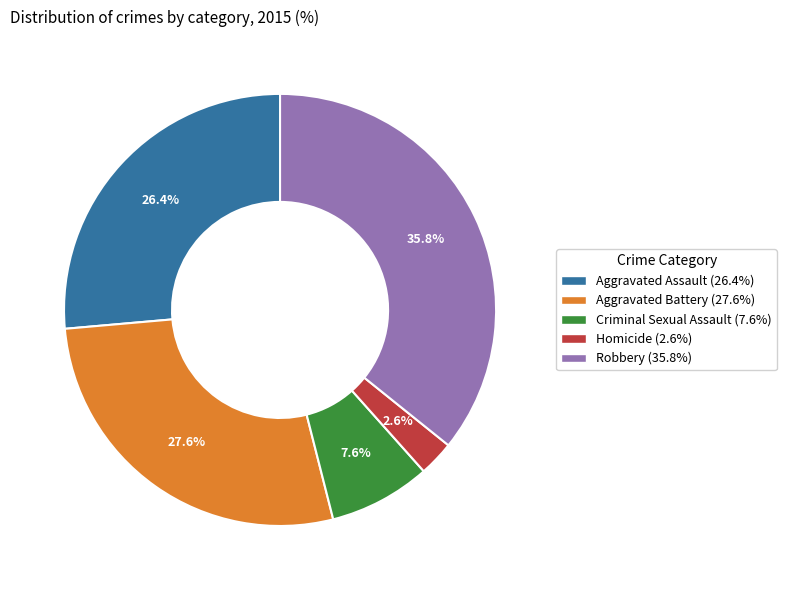

Does Robbery account for over 50% of the chart?

No